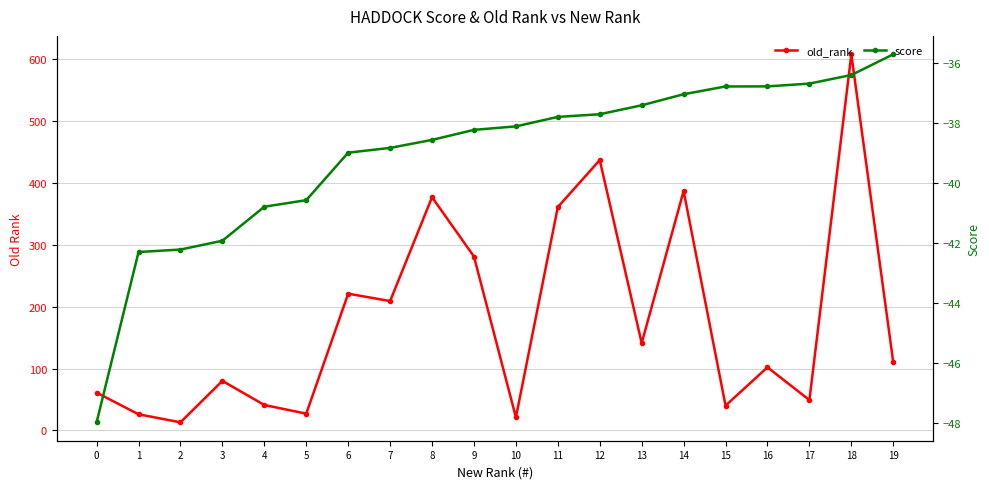

In old_rank, how many points are higher than both neighbors (excluding endpoints)?

7